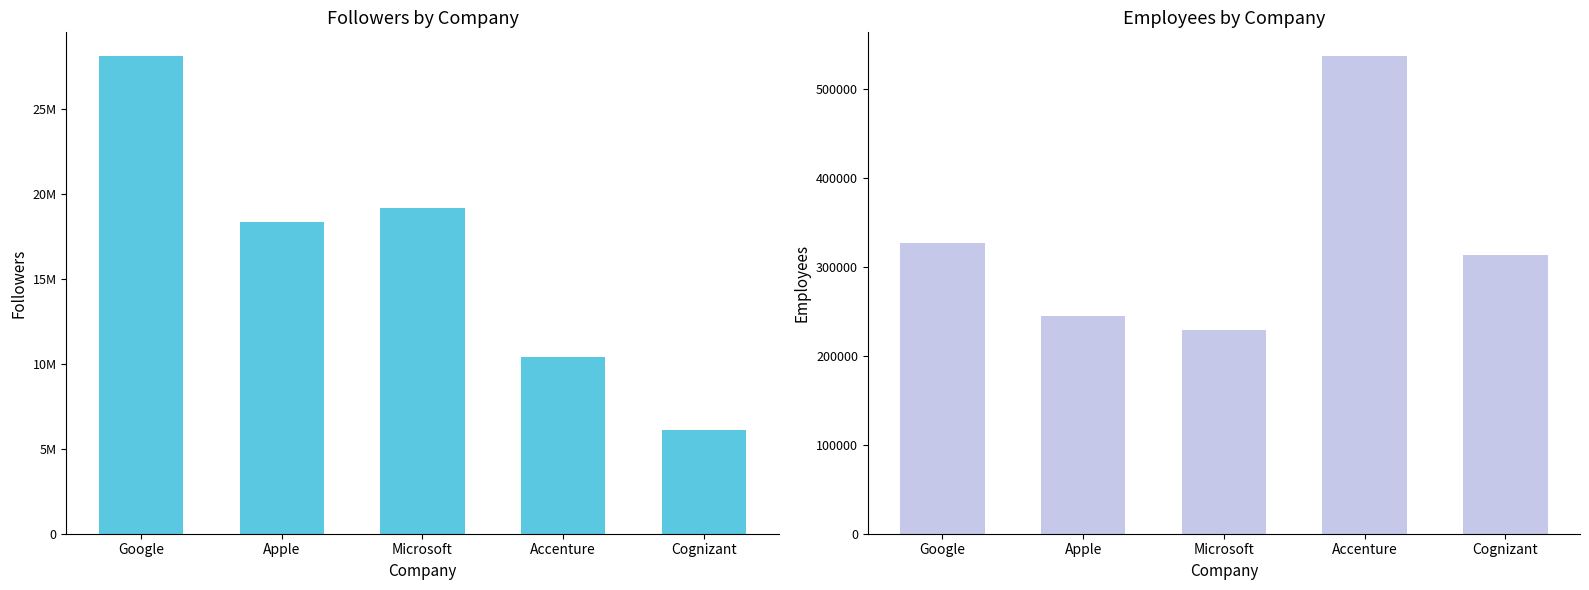

What is the minimum value for Followers?

6105862